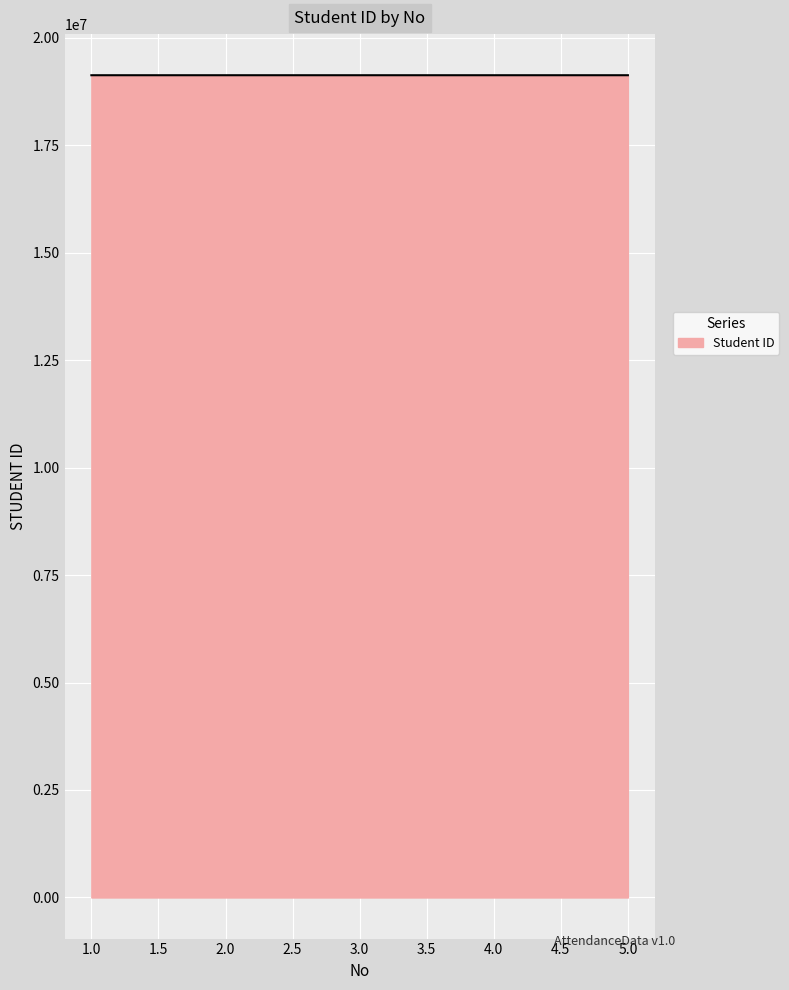

What is the average value?

19125046